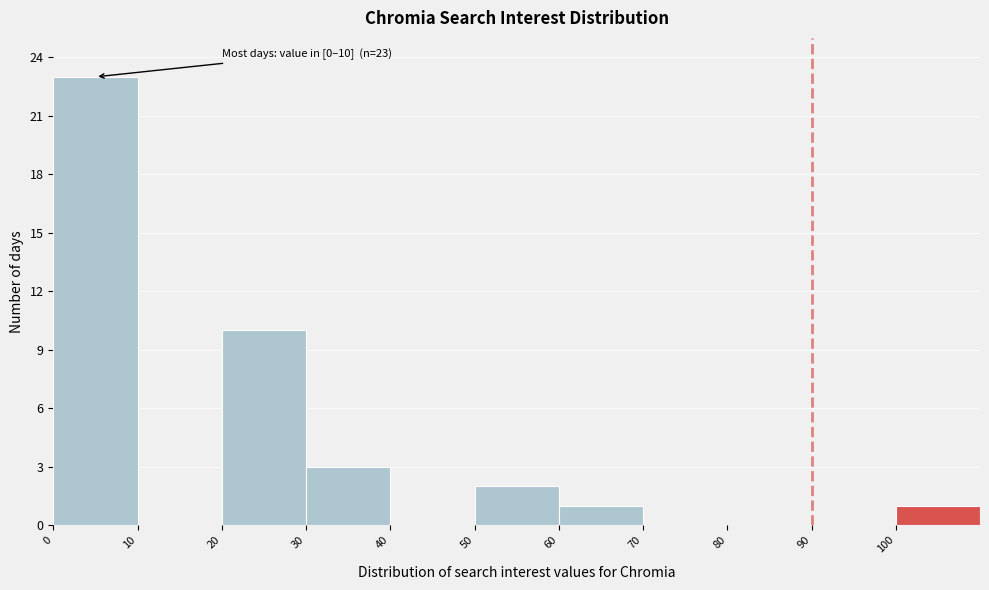

Which range on the x-axis has the tallest bar?

0 to 10